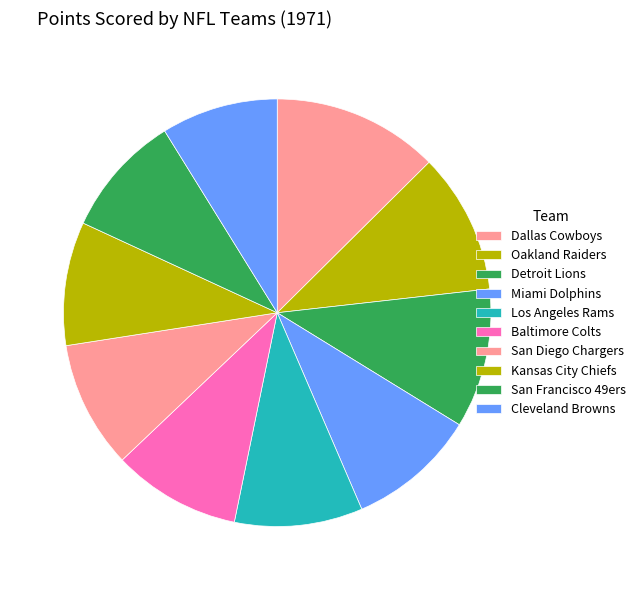

How many segments does this pie chart have?

10